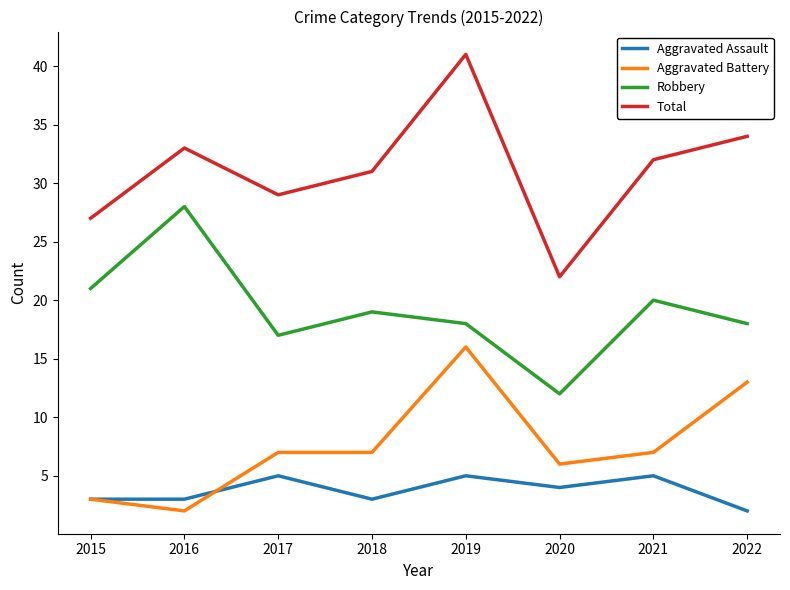

What is the difference between the second highest and minimum values in the Aggravated Assault series?

3